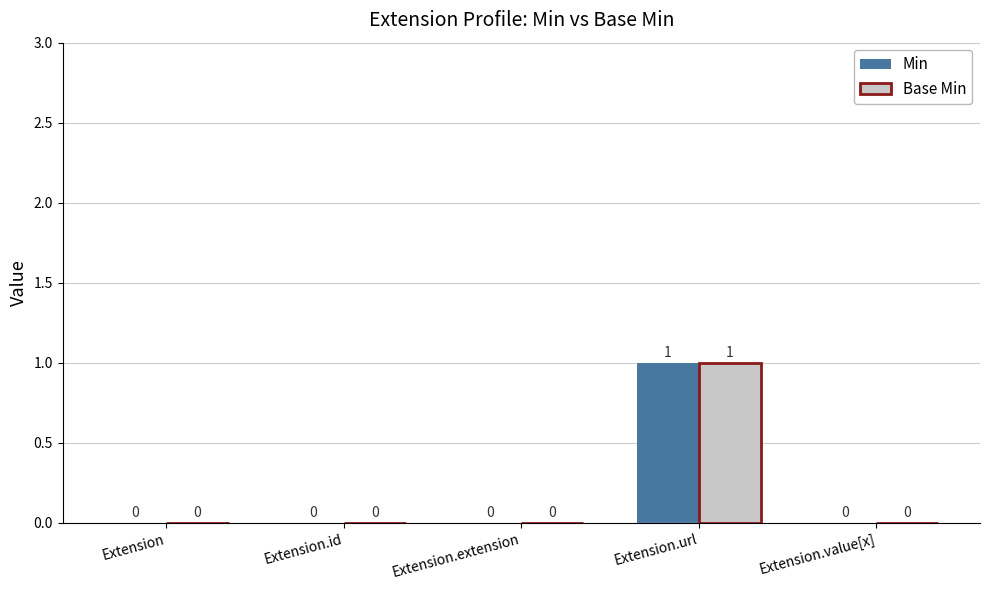

What are all the series names shown in the legend?

Min, Base Min